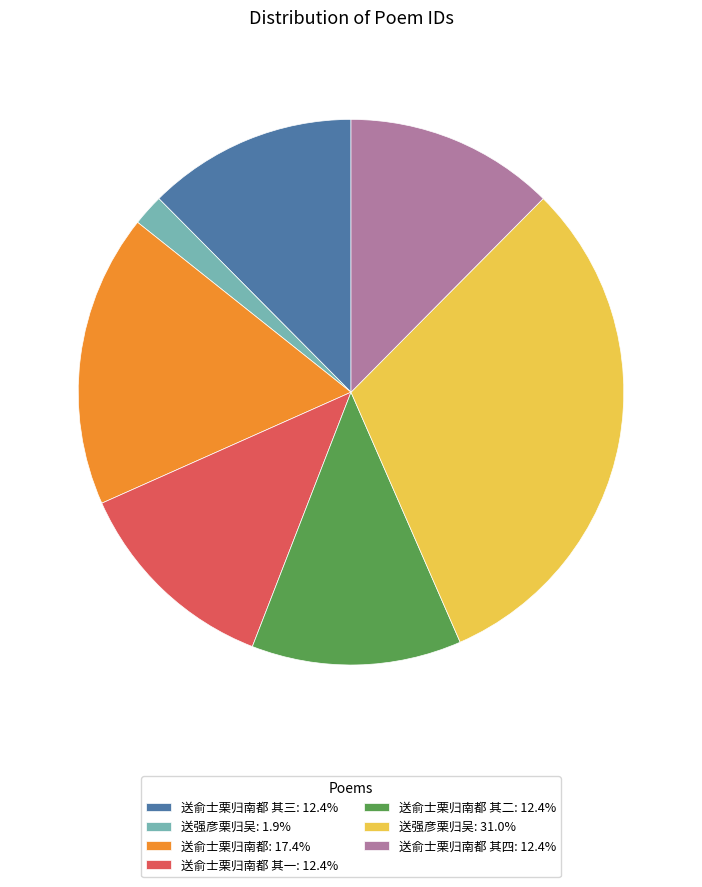

Does 送强彦栗归吴: 1.9% account for over 50% of the chart?

No